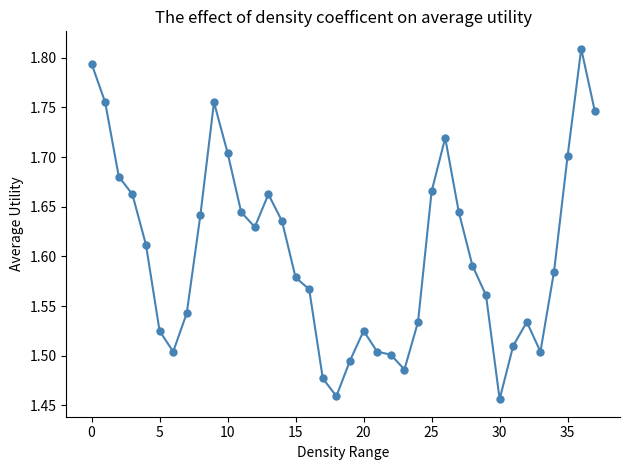

True or false: there are more than 1 points higher than both neighbors.

True